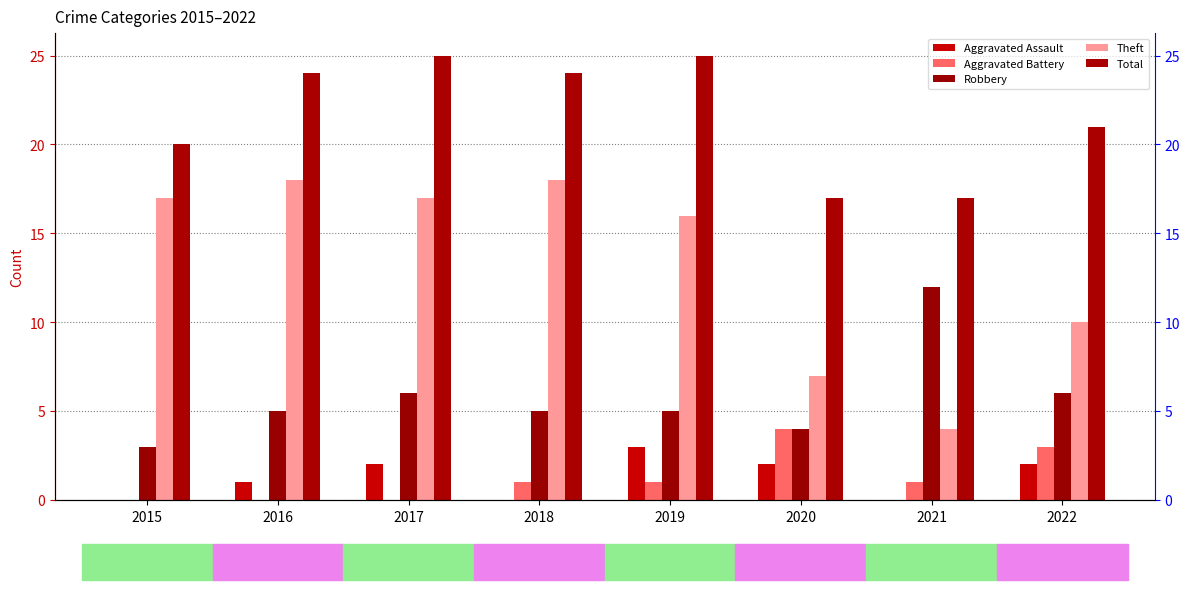

Count the Aggravated Assault values in the range 0 to 2.

7